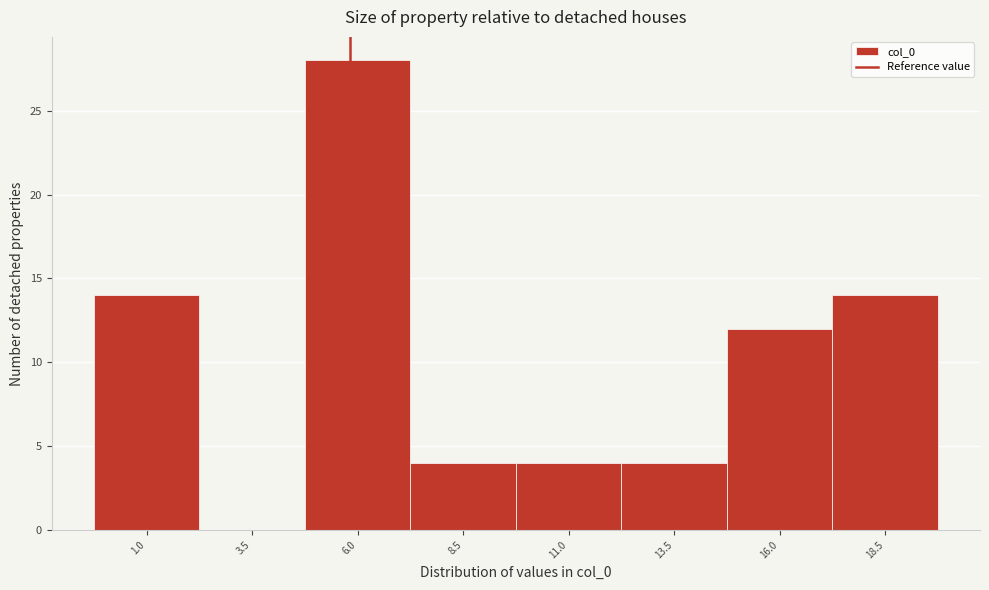

Reading right to left, transcribe all the data shown in this chart.

18.5=14	16.0=12	13.5=4	11.0=4	8.5=4	6.0=28	3.5=0	1.0=14